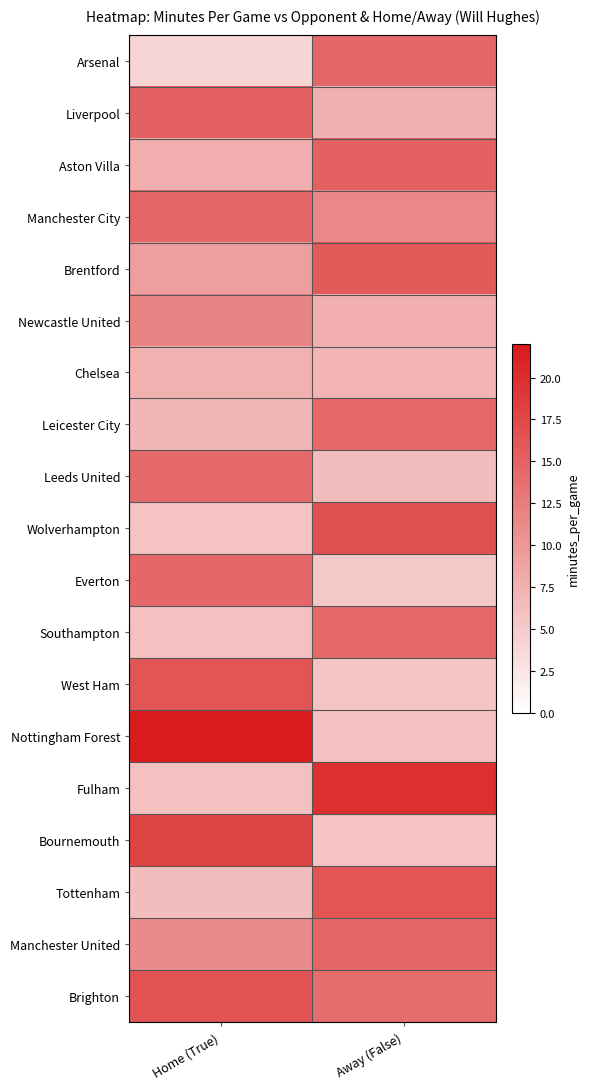

What is the difference between the highest and lowest values at Away (False)?

14.6